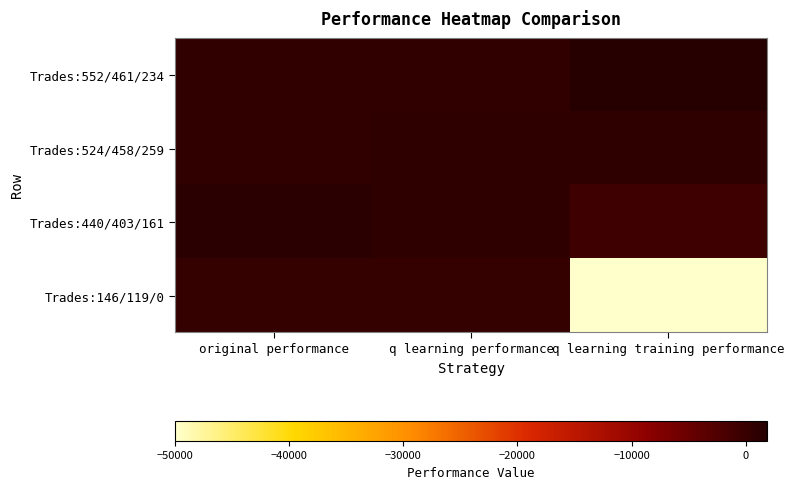

What is the difference between the highest and lowest values at original performance?

1021.3